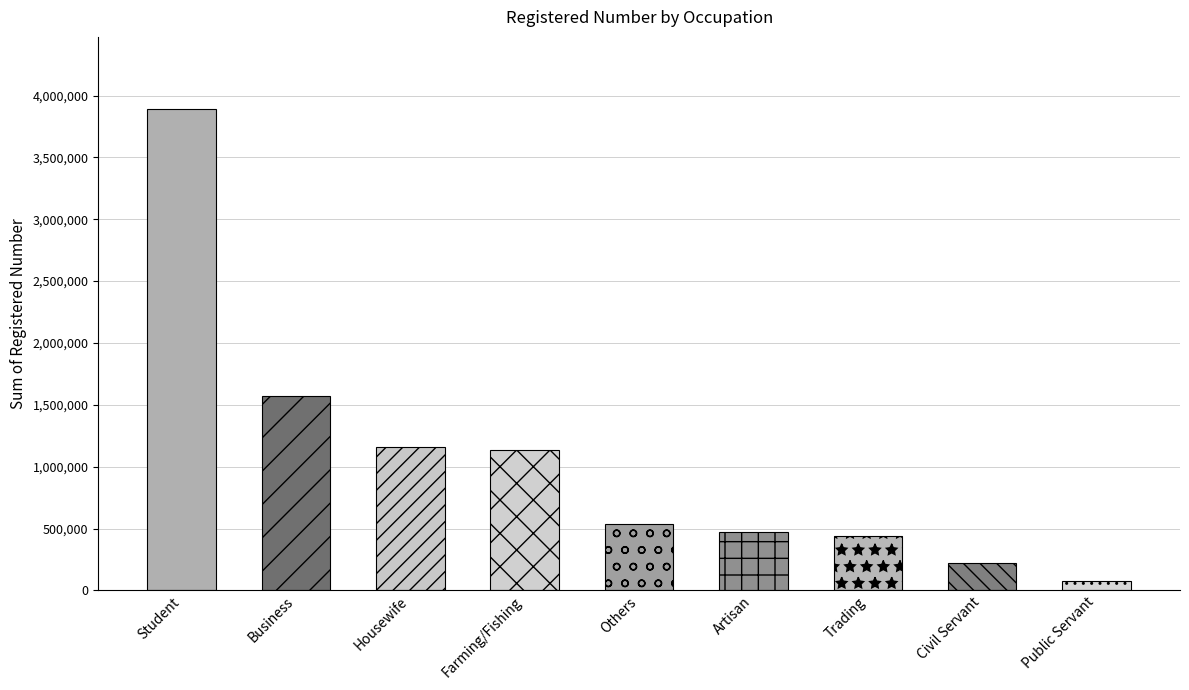

At which label does the data first exceed 538472?

Student